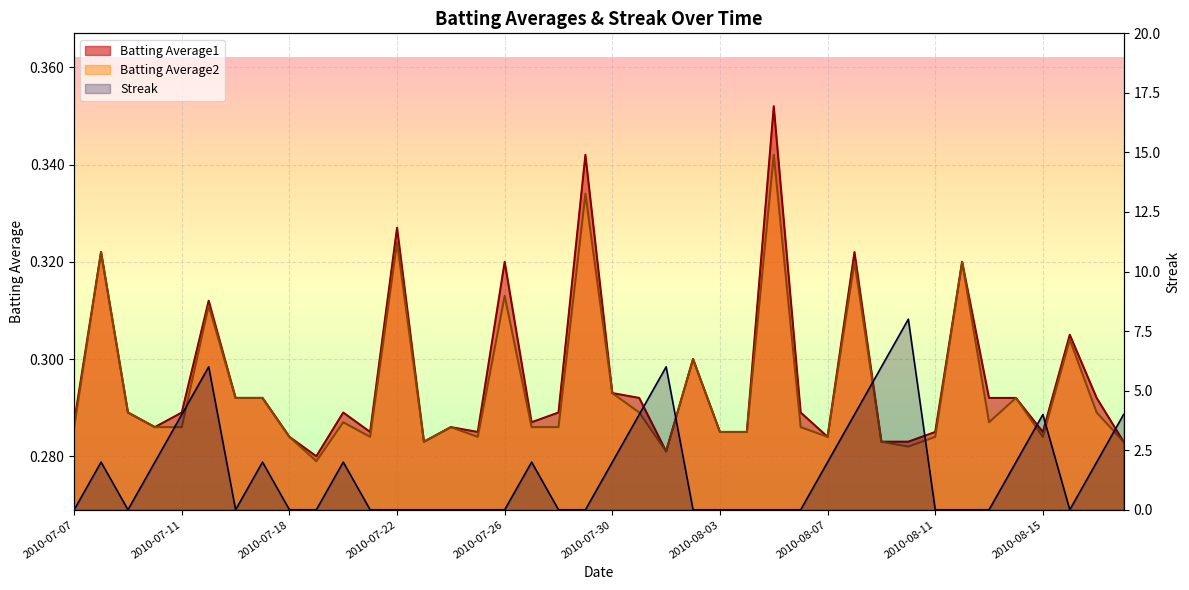

What is the difference between the second highest and second lowest values?

6